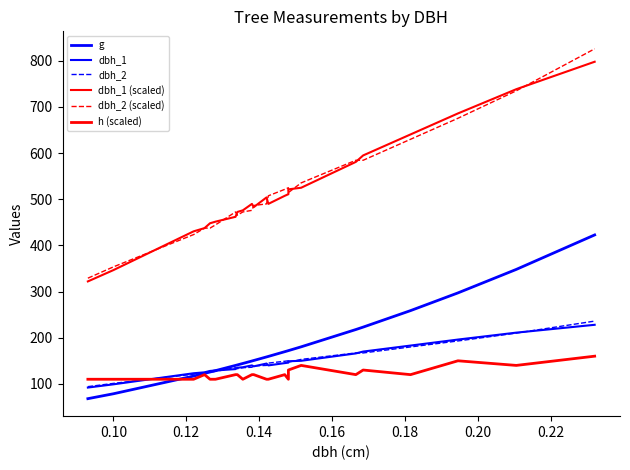

At how many categories does at least one series exceed 283?

23